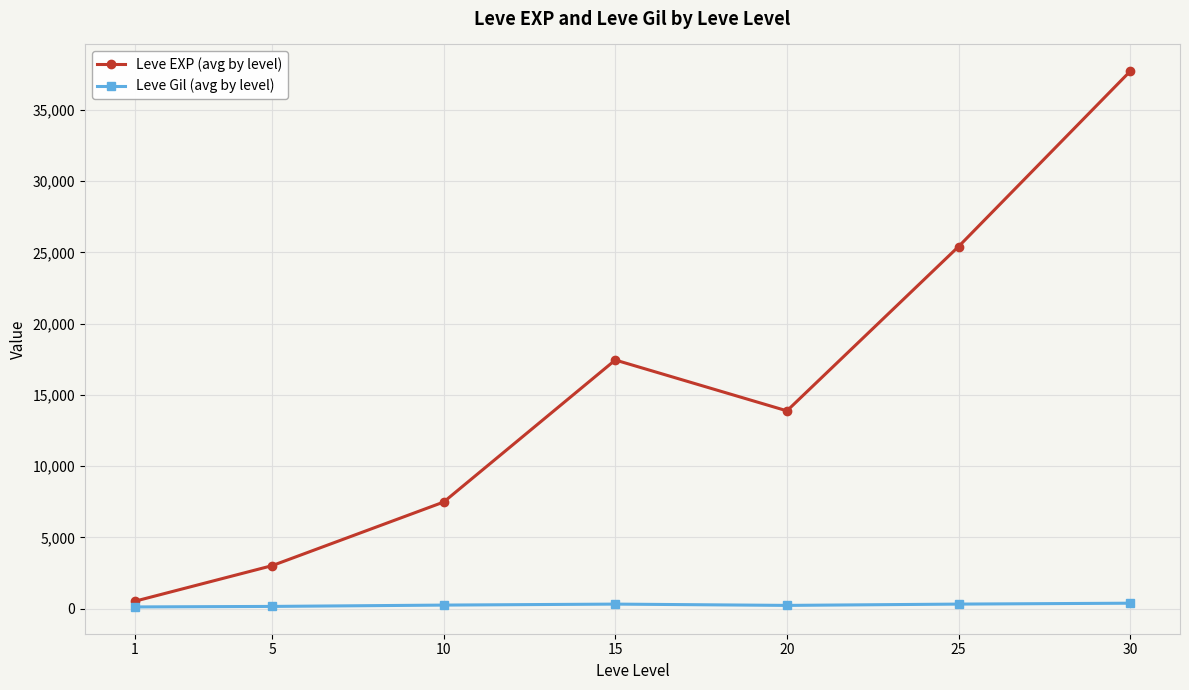

How many interior local peaks does the Leve EXP (avg by level) series have?

1